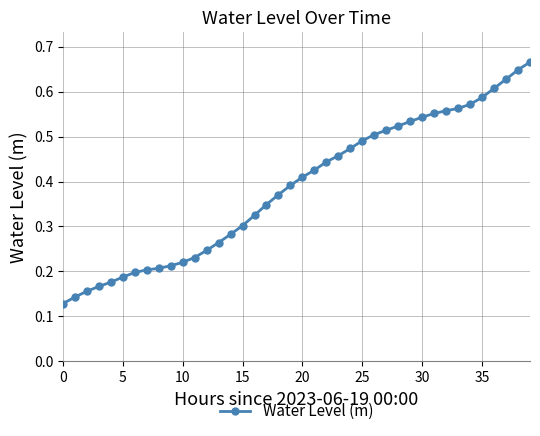

What is the sum of all values?

15.5